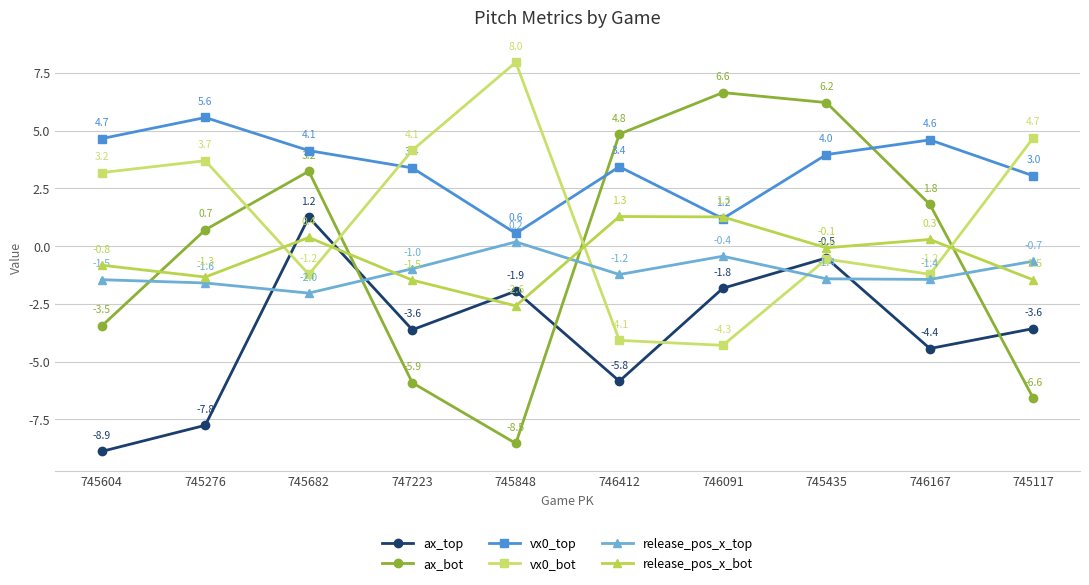

Reading left to right, extract all data points from this chart.

ax_top: 745604=-8.9	745276=-7.8	745682=1.2	747223=-3.6	745848=-1.9	746412=-5.8	746091=-1.8	745435=-0.5	746167=-4.4	745117=-3.6
ax_bot: 745604=-3.5	745276=0.7	745682=3.2	747223=-5.9	745848=-8.5	746412=4.8	746091=6.6	745435=6.2	746167=1.8	745117=-6.6
vx0_top: 745604=4.7	745276=5.6	745682=4.1	747223=3.4	745848=0.6	746412=3.4	746091=1.2	745435=4.0	746167=4.6	745117=3.0
vx0_bot: 745604=3.2	745276=3.7	745682=-1.2	747223=4.1	745848=8.0	746412=-4.1	746091=-4.3	745435=-0.6	746167=-1.2	745117=4.7
release_pos_x_top: 745604=-1.5	745276=-1.6	745682=-2.0	747223=-1.0	745848=0.2	746412=-1.2	746091=-0.4	745435=-1.4	746167=-1.4	745117=-0.7
release_pos_x_bot: 745604=-0.8	745276=-1.3	745682=0.4	747223=-1.5	745848=-2.6	746412=1.3	746091=1.3	745435=-0.1	746167=0.3	745117=-1.5